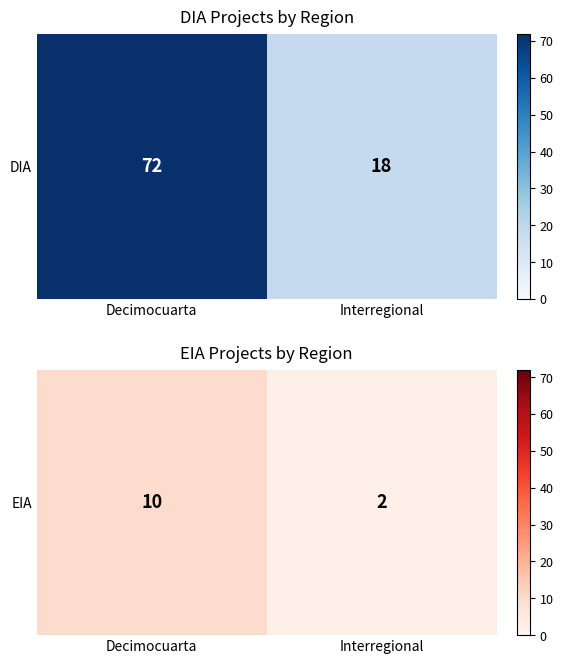

What is the ratio of the value at Interregional to the value at Decimocuarta?

0.2